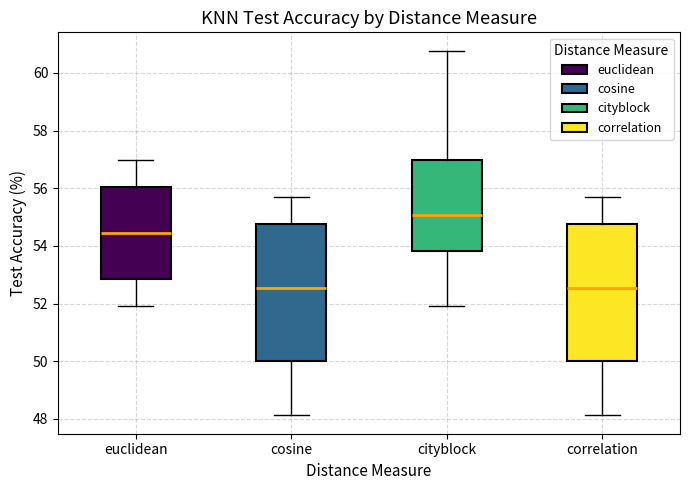

Reading left to right, transcribe this box plot: for each box, give where its median line is, the range the box spans, and where its two whiskers end, as read against the y-axis. The values are not printed on the chart, so give them approximately, as read against the axis.

euclidean: median 54.4, box 52.8 to 56.0, whiskers 52.0 to 57.0
cosine: median 52.6, box 50.0 to 54.8, whiskers 48.2 to 55.8
cityblock: median 55.0, box 53.8 to 57.0, whiskers 52.0 to 60.8
correlation: median 52.6, box 50.0 to 54.8, whiskers 48.2 to 55.8